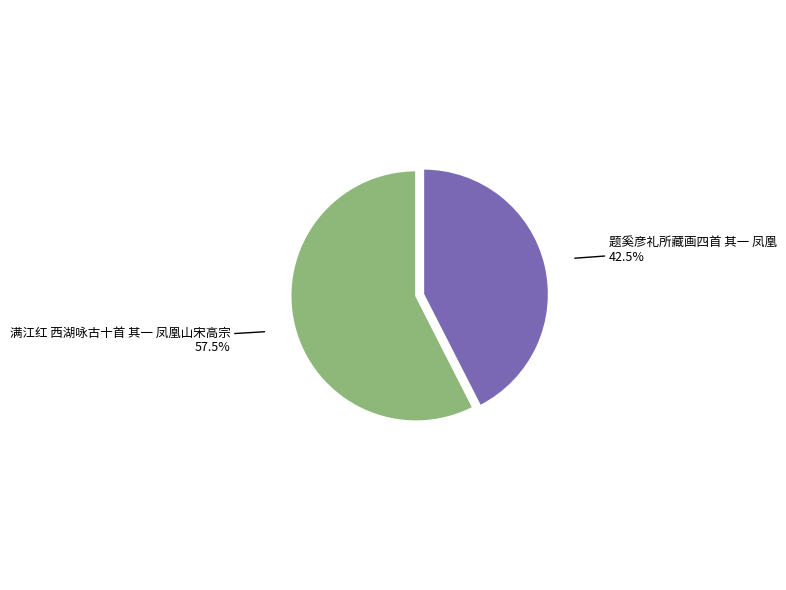

The 满江红 西湖咏古十首 其一 凤凰山宋高宗 slice represents 66% of the pie. True or false?

False